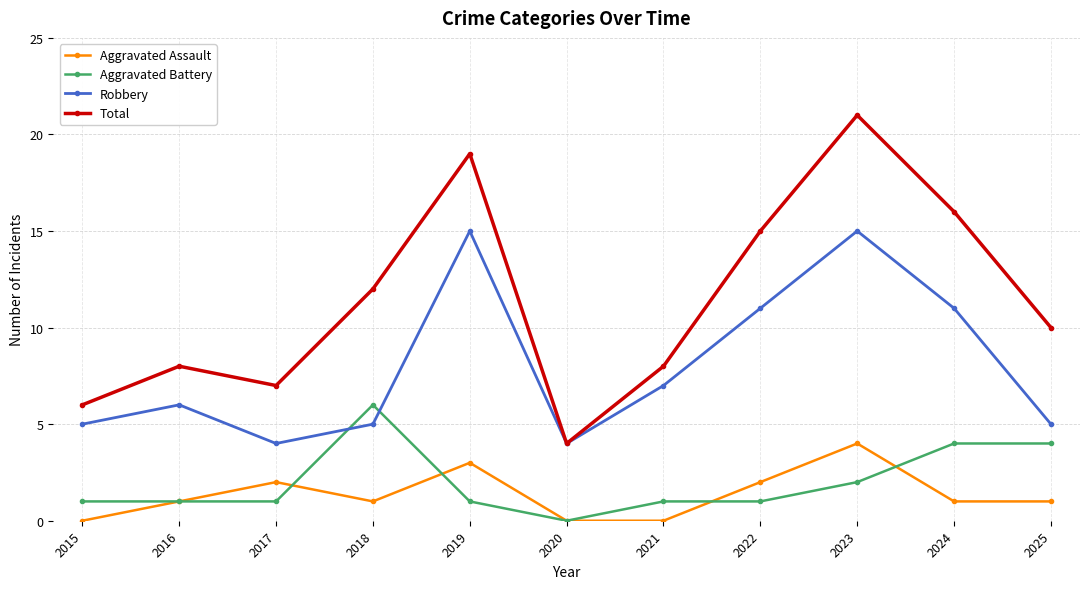

What is the difference between the highest and lowest values at 2025?

9